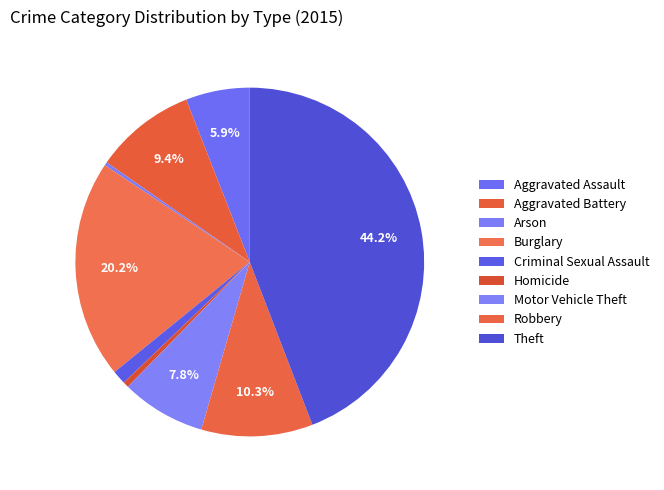

To the nearest percent, what portion does Aggravated Battery represent?

9%